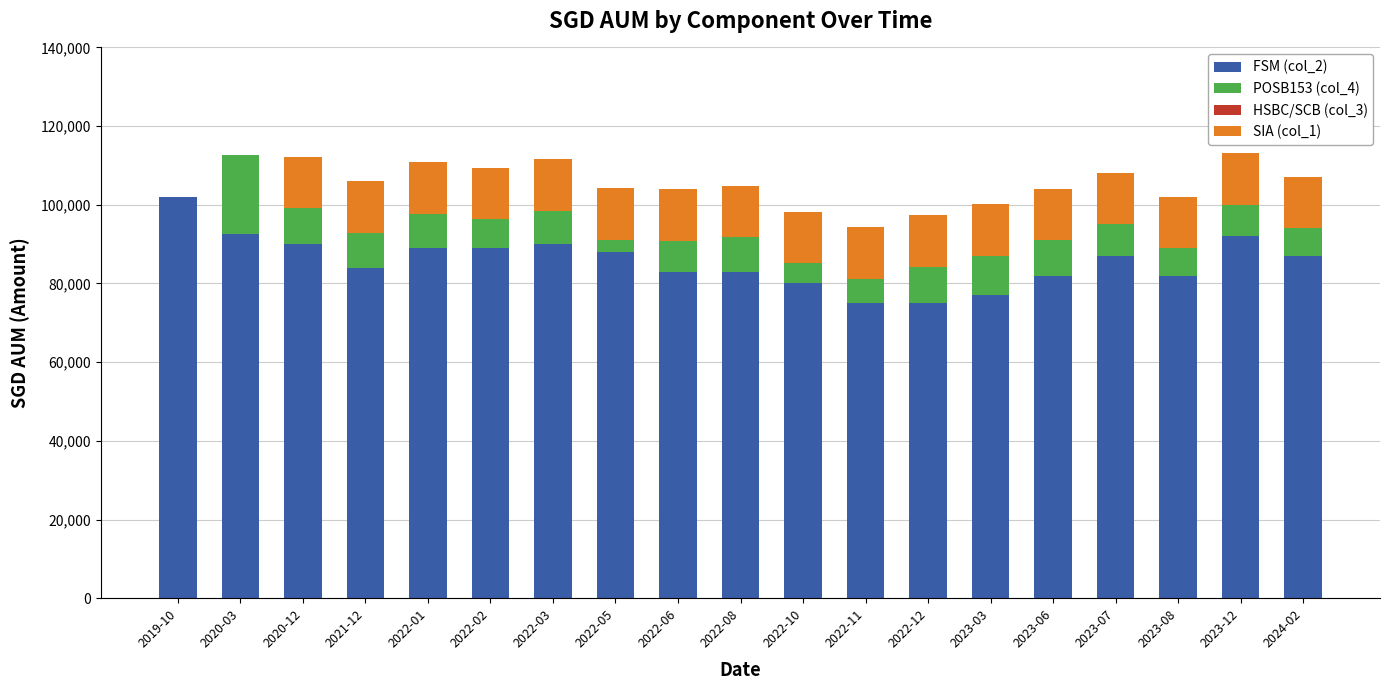

What is the label of the 7th bar from the left?

2022-03